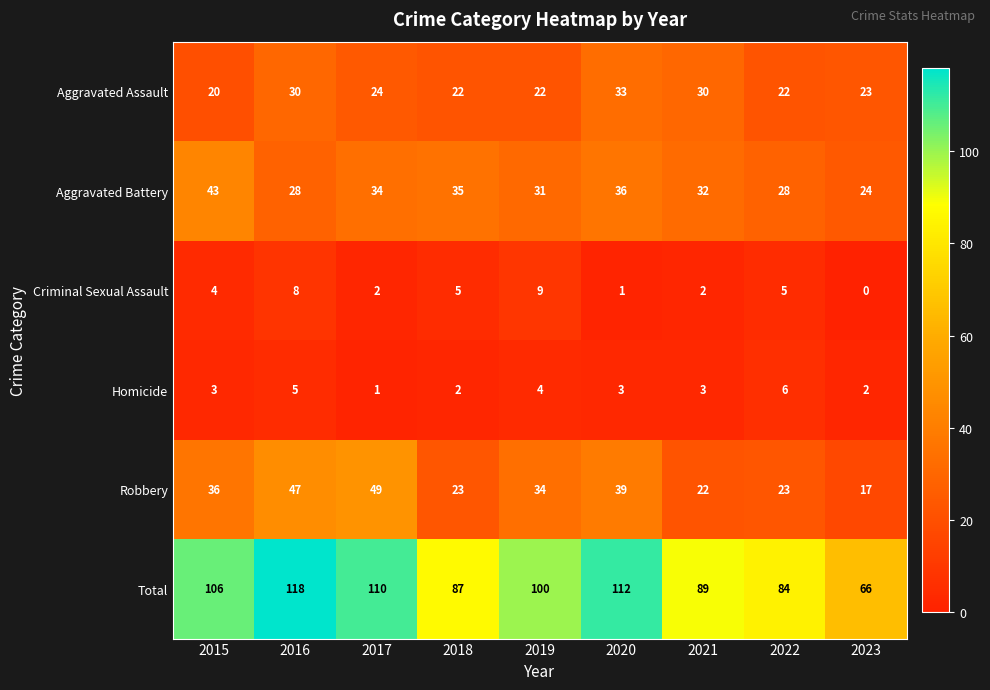

The Aggravated Assault series shows 33 at 2020. True or false?

True